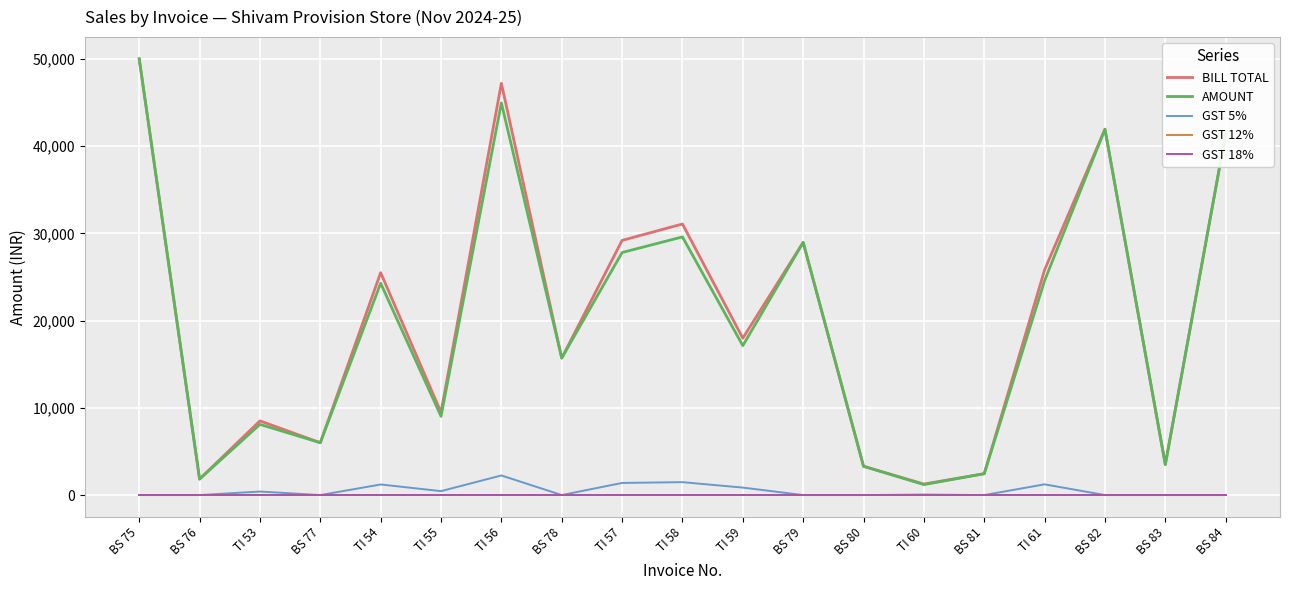

At which label does GST 5% reach its peak?

TI 56